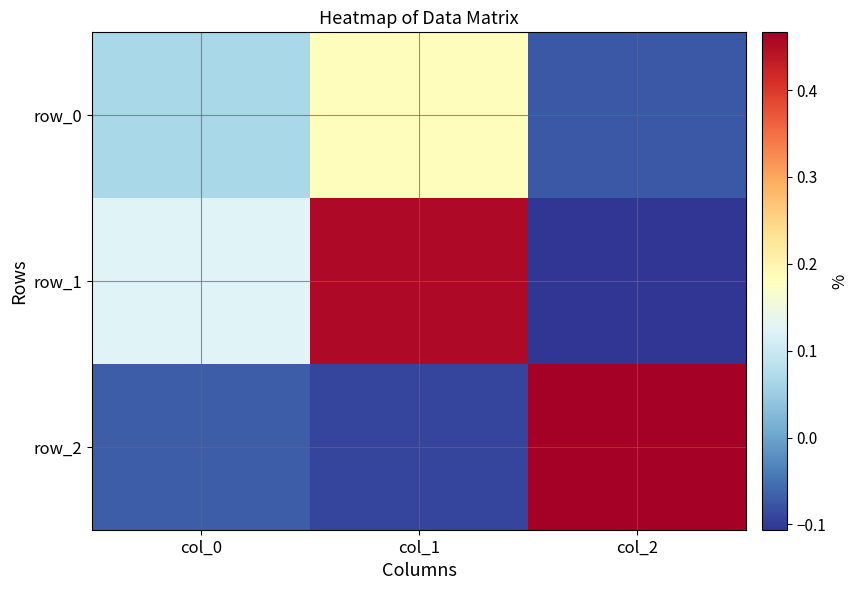

Reading right to left, list all the values displayed in this chart.

row_0: col_2=-0.1	col_1=0.2	col_0=0.1
row_1: col_2=-0.1	col_1=0.5	col_0=0.1
row_2: col_2=0.5	col_1=-0.1	col_0=-0.1